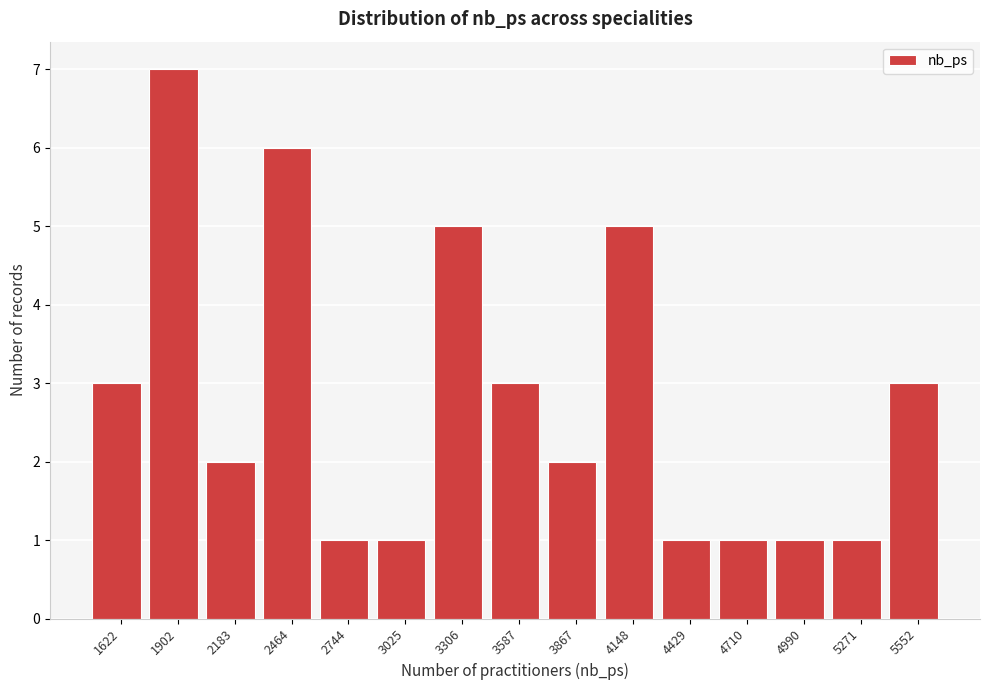

Reading left to right, list all the values displayed in this chart.

1622=3	1902=7	2183=2	2464=6	2744=1	3025=1	3306=5	3587=3	3867=2	4148=5	4429=1	4710=1	4990=1	5271=1	5552=3